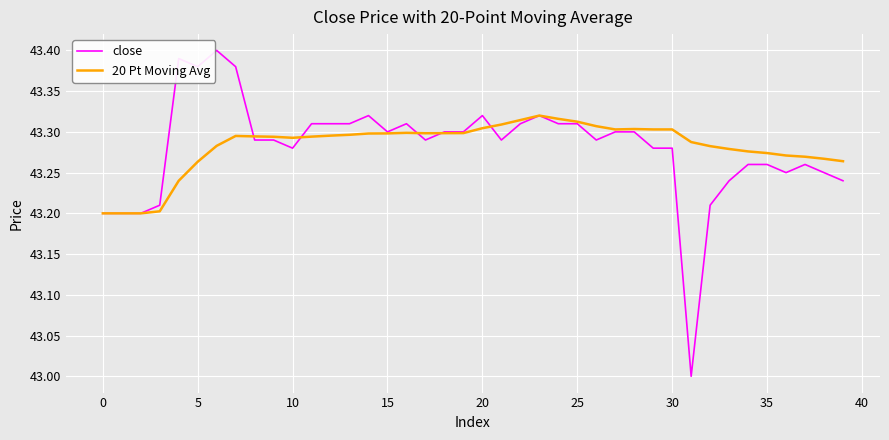

List the series in order of their peak value, highest first.

close, 20 Pt Moving Avg